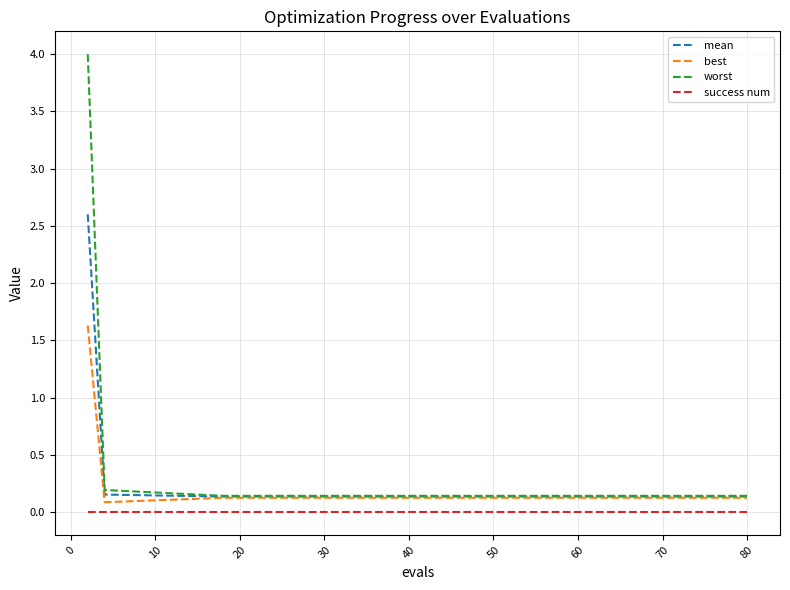

Which series has the largest range (max minus min)?

worst